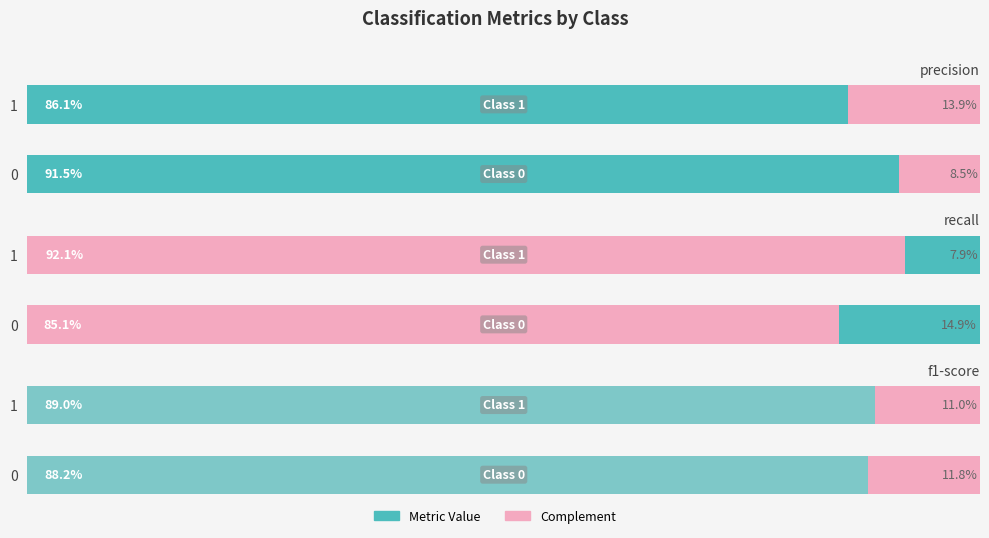

Rank the series at 1 from lowest to highest value.

recall (complement), f1-score (complement), precision (complement), precision, f1-score, recall